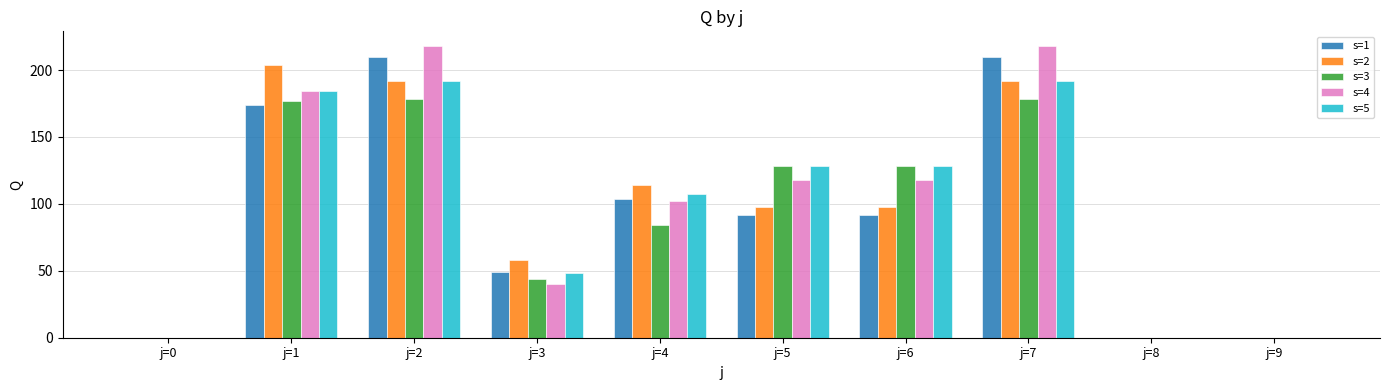

Where does the s=3 series first go above 128?

j=1